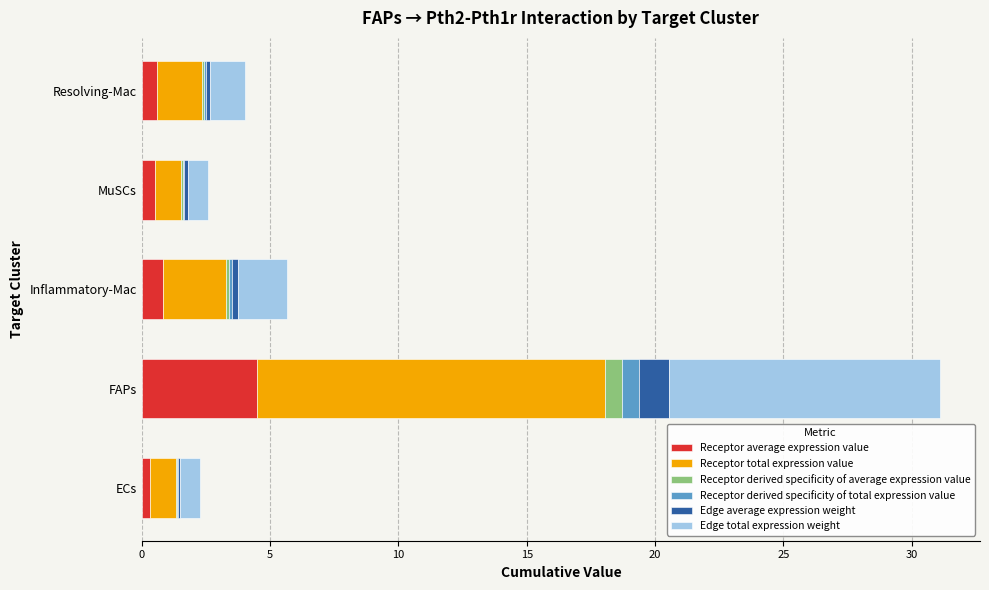

At which category is the sum across all series the highest?

FAPs